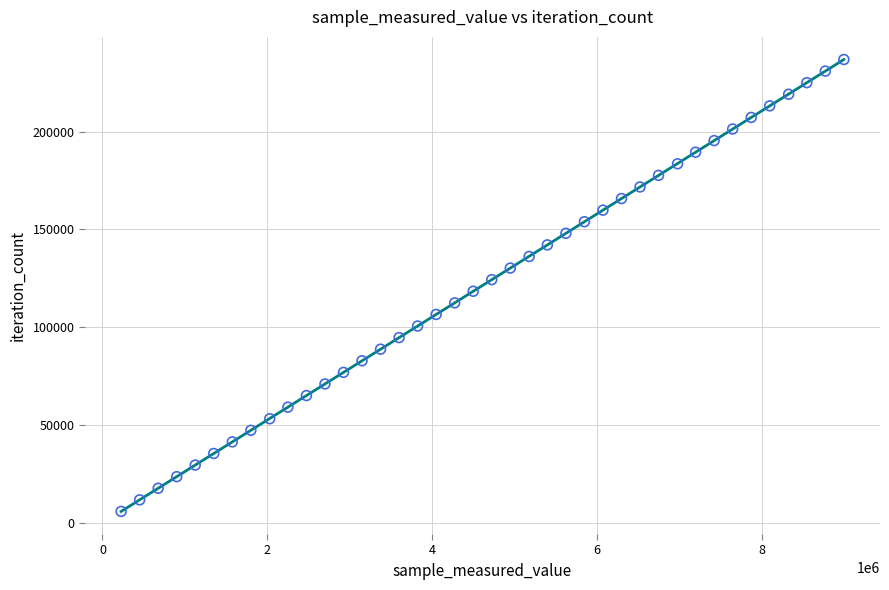

What is the range of X values (max minus min)?

8773440